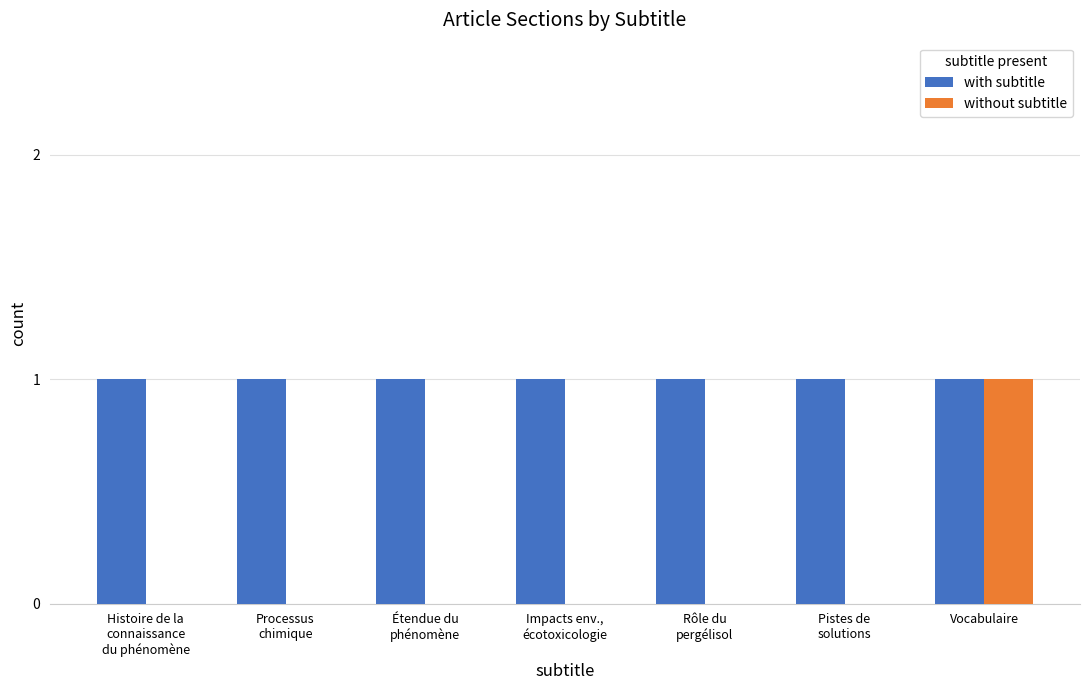

Reading left to right, extract all data points from this chart.

with subtitle: Histoire de la
connaissance
du phénomène=1	Processus
chimique=1	Étendue du
phénomène=1	Impacts env.,
écotoxicologie=1	Rôle du
pergélisol=1	Pistes de
solutions=1	Vocabulaire=1
without subtitle: Histoire de la
connaissance
du phénomène=0	Processus
chimique=0	Étendue du
phénomène=0	Impacts env.,
écotoxicologie=0	Rôle du
pergélisol=0	Pistes de
solutions=0	Vocabulaire=1